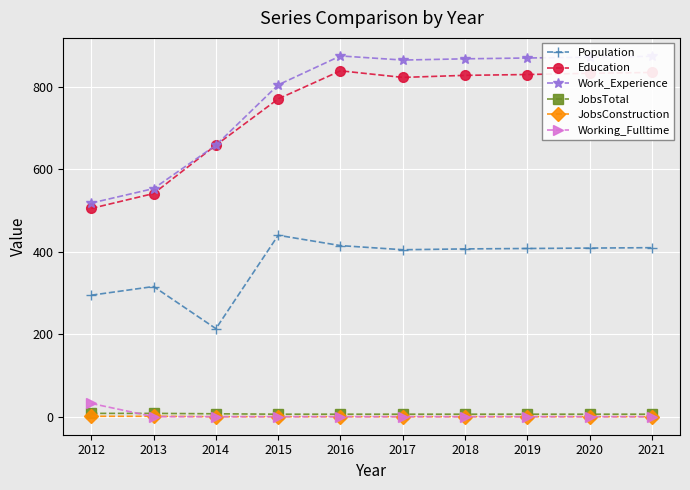

At which label is Work_Experience closest to 696?

2014